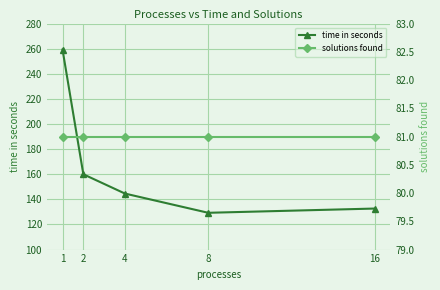

What is the value of the solutions found point at the 5th from the left?

81.0